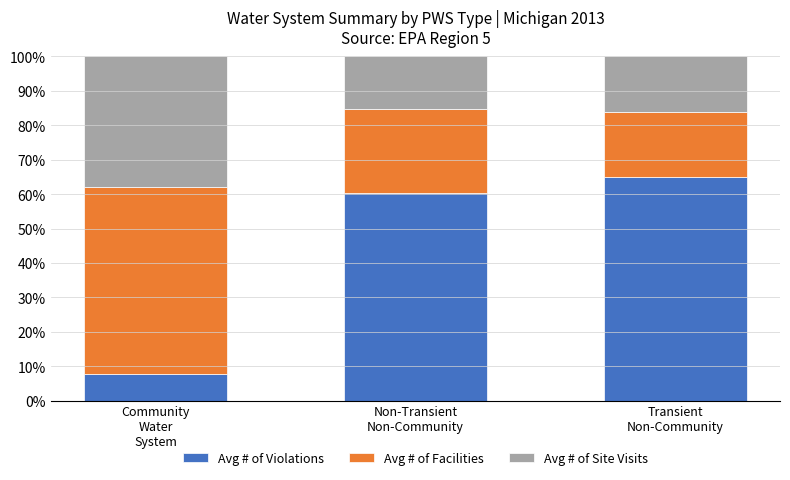

What is the difference between the maximum and second lowest values in the Avg # of Violations series?

4.6